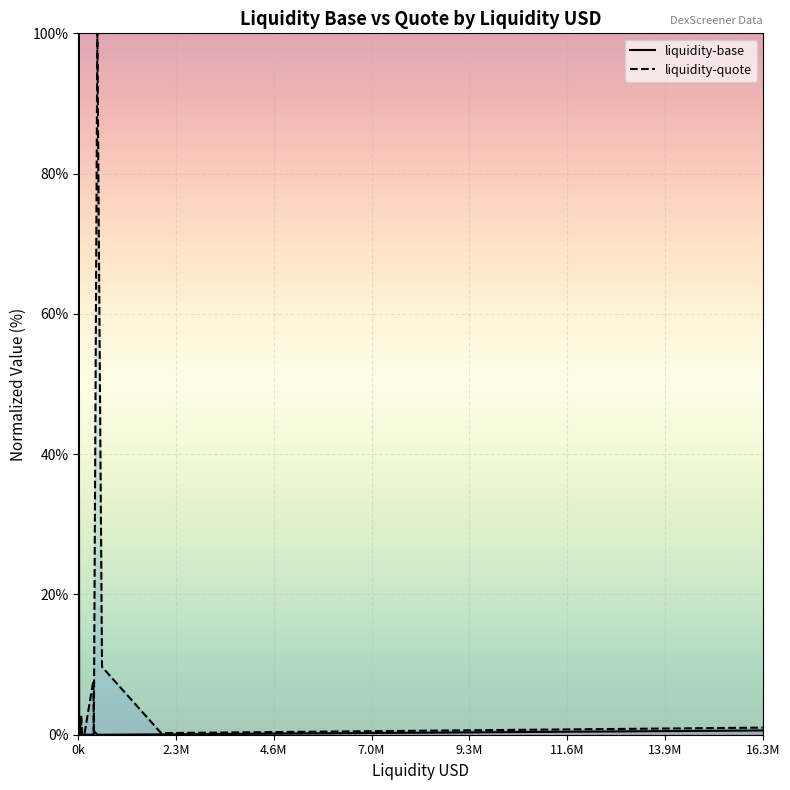

What is the value of the liquidity-base point at the 17th from the left?

0.1